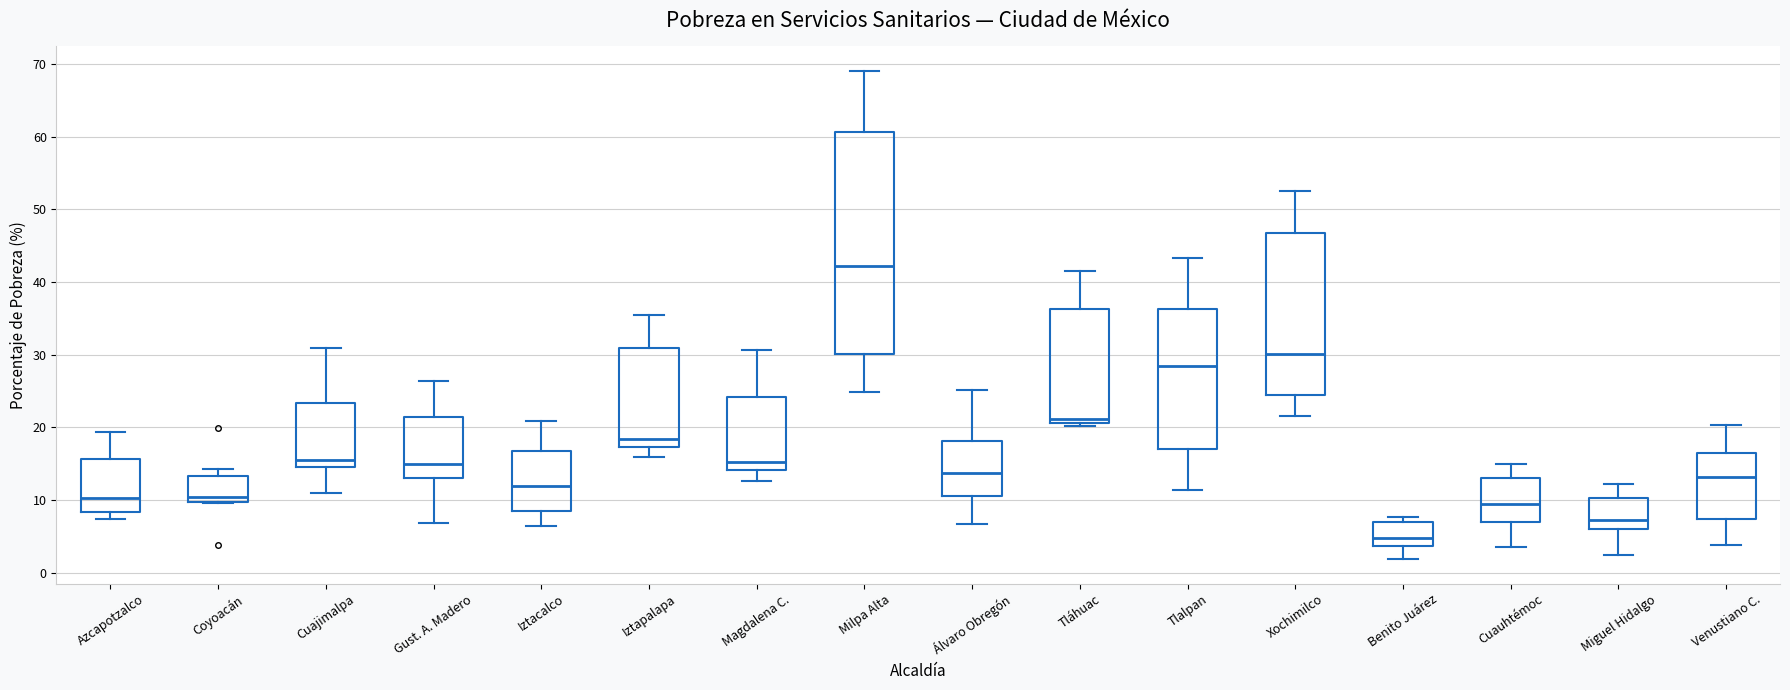

Which box's median line is the highest?

Milpa Alta